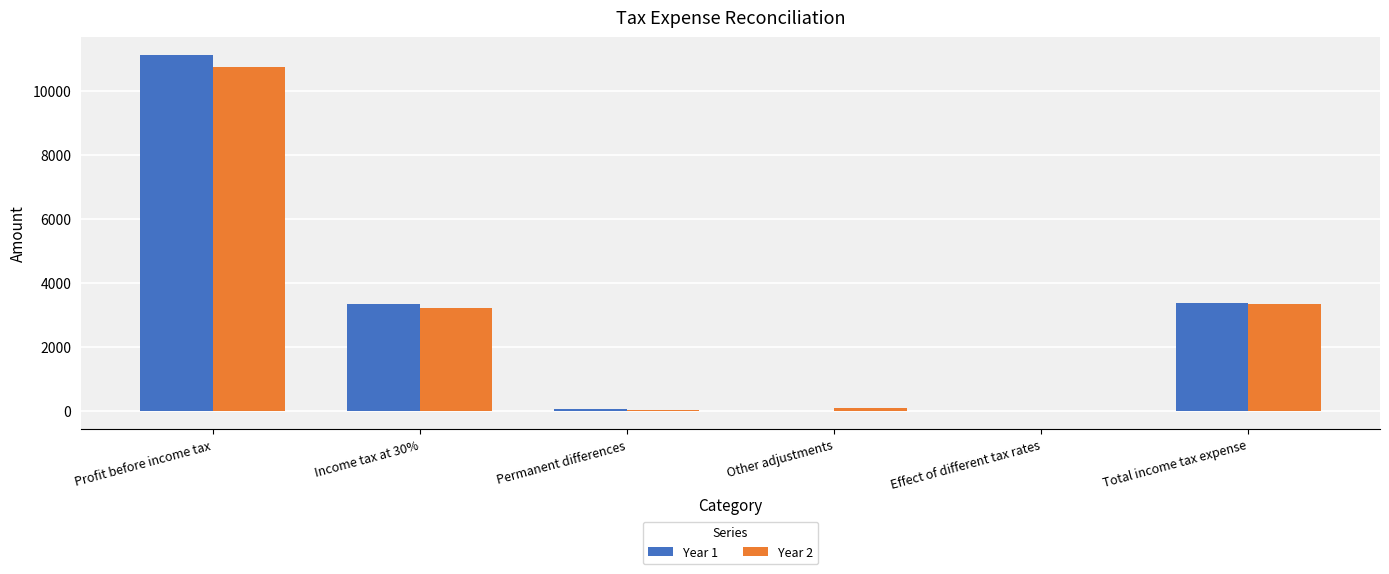

Read the Year 1 value at Total income tax expense, to the nearest 50.

3400